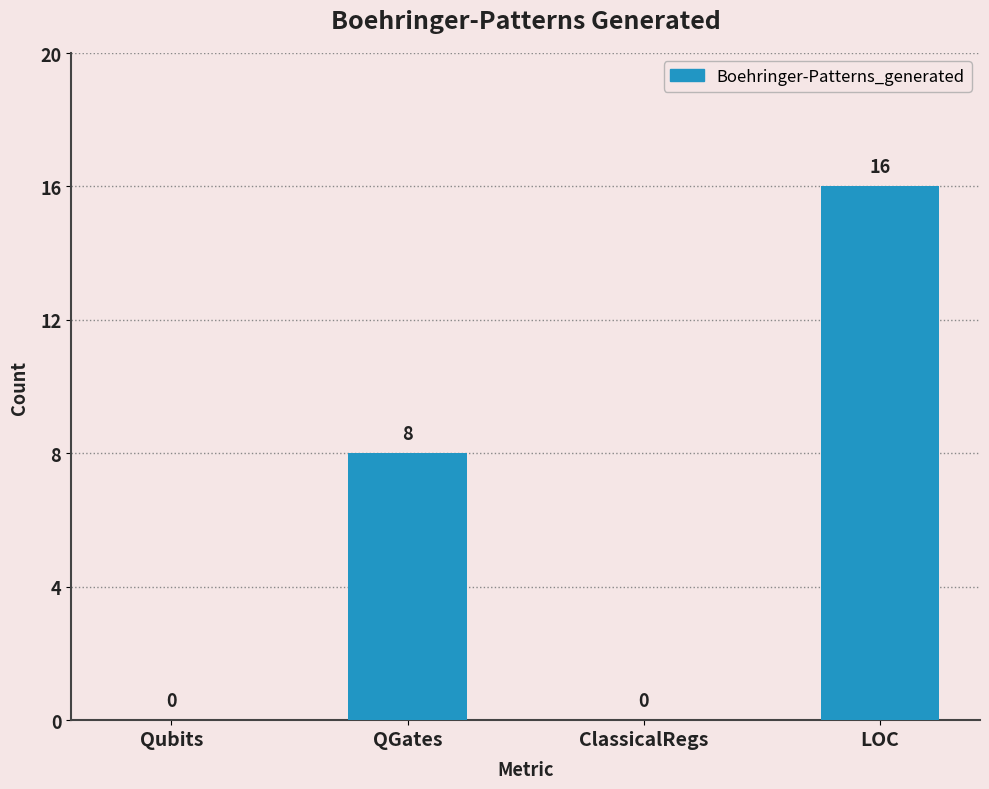

Where is the data nearest to the value 8?

QGates